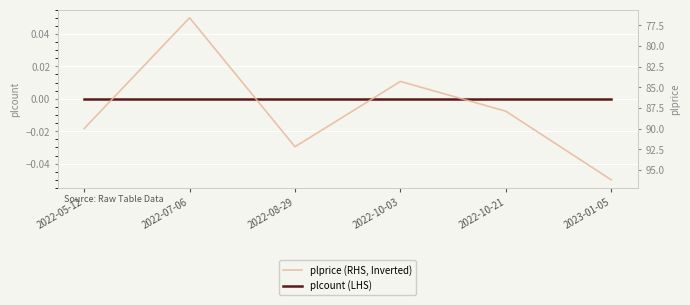

List the series in order of their overall mean, lowest first.

plcount (LHS), plprice (RHS, Inverted)